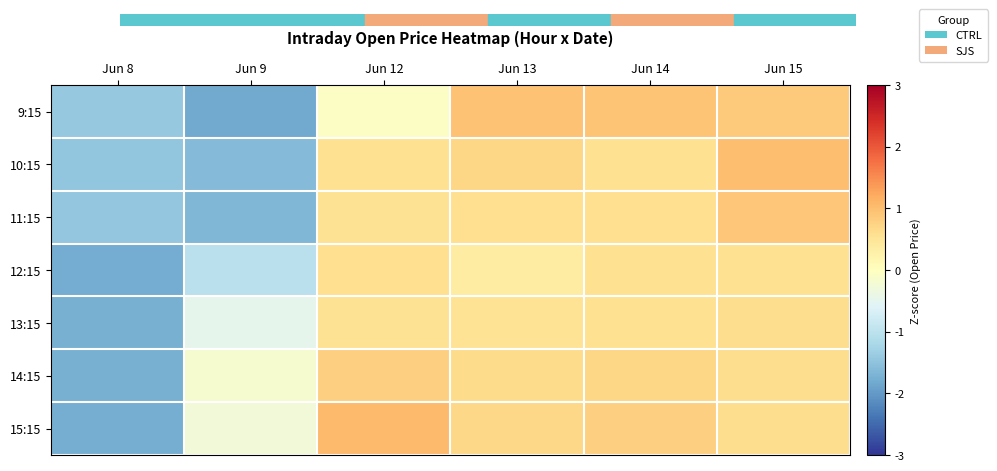

Reading left to right, what are all the values shown in this chart?

9:15: Jun 8=-1.4	Jun 9=-1.8	Jun 12=-0.0	Jun 13=0.9	Jun 14=0.9	Jun 15=0.8
10:15: Jun 8=-1.5	Jun 9=-1.6	Jun 12=0.6	Jun 13=0.7	Jun 14=0.6	Jun 15=1.0
11:15: Jun 8=-1.4	Jun 9=-1.7	Jun 12=0.5	Jun 13=0.6	Jun 14=0.6	Jun 15=0.9
12:15: Jun 8=-1.8	Jun 9=-1.0	Jun 12=0.6	Jun 13=0.4	Jun 14=0.6	Jun 15=0.6
13:15: Jun 8=-1.7	Jun 9=-0.5	Jun 12=0.6	Jun 13=0.5	Jun 14=0.6	Jun 15=0.6
14:15: Jun 8=-1.7	Jun 9=-0.2	Jun 12=0.8	Jun 13=0.6	Jun 14=0.7	Jun 15=0.6
15:15: Jun 8=-1.8	Jun 9=-0.3	Jun 12=1.0	Jun 13=0.7	Jun 14=0.8	Jun 15=0.6